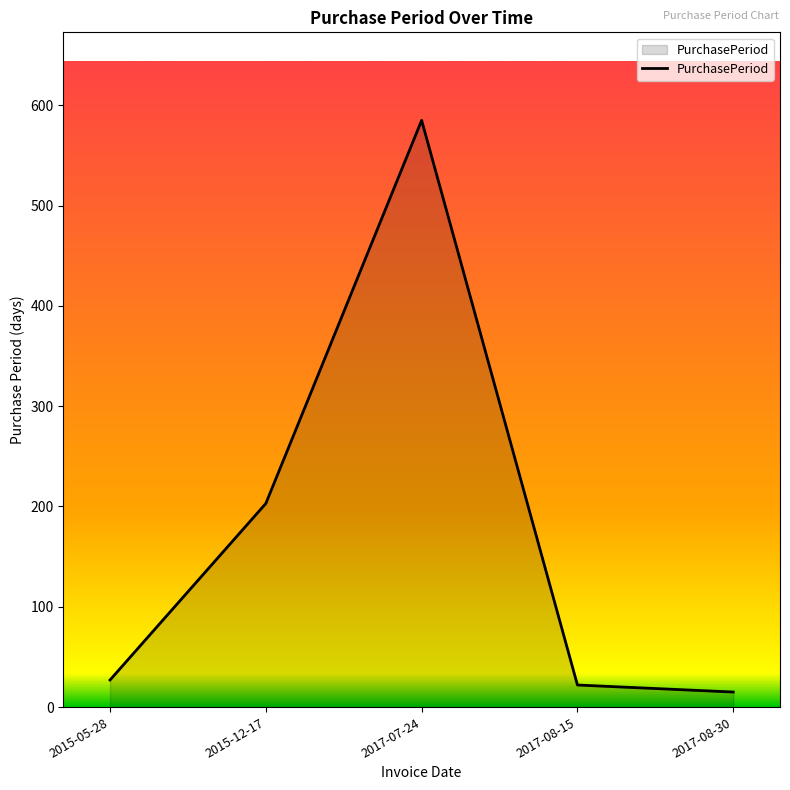

What is the maximum value shown in the chart?

585